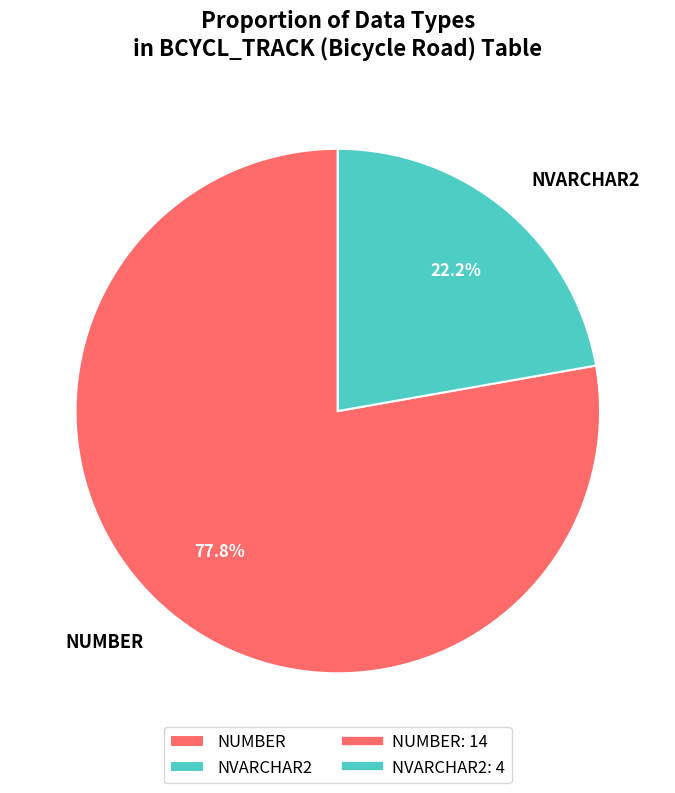

Which has a higher value, NVARCHAR2 or NUMBER?

NUMBER